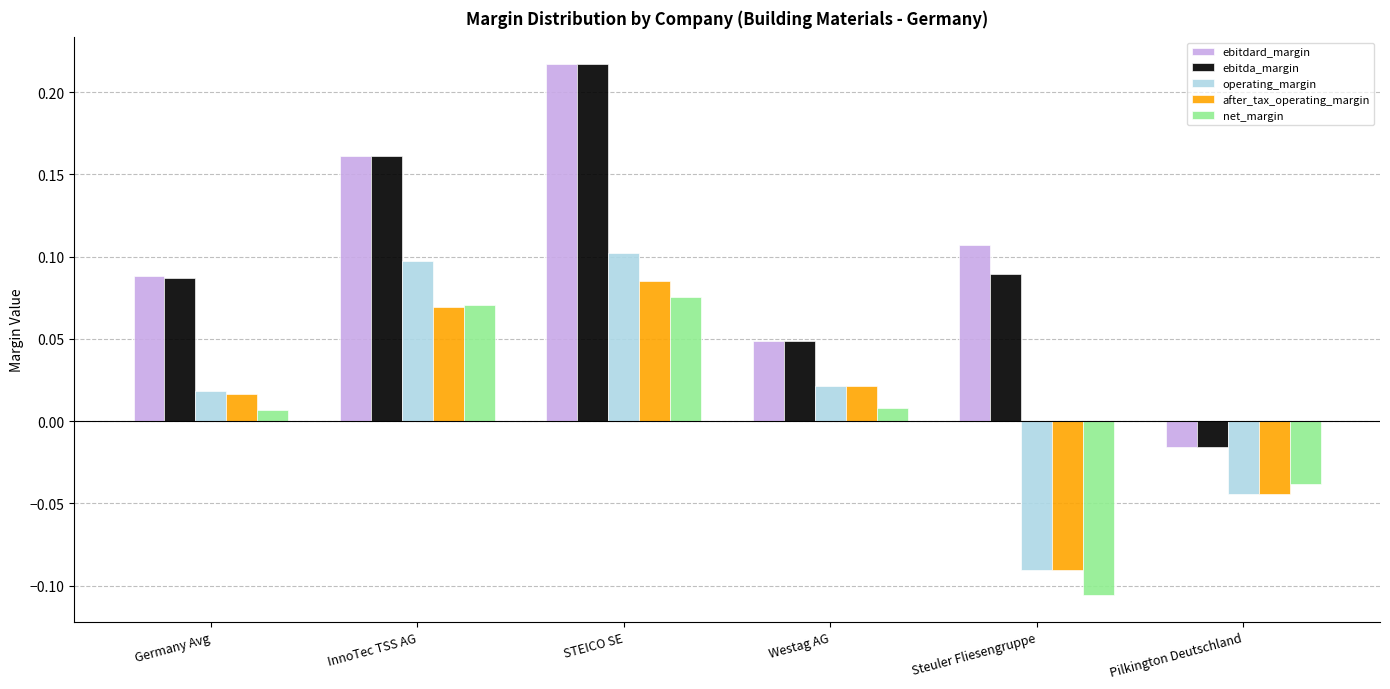

At how many categories does at least one series exceed 0?

5